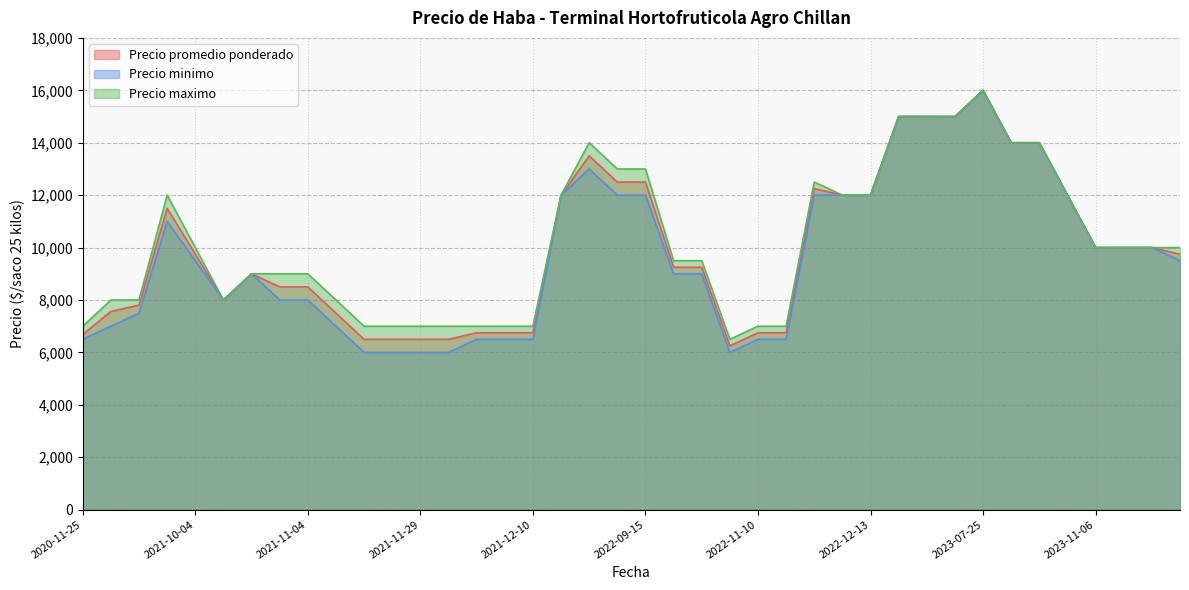

What is the difference between the second highest and second lowest values in the Precio minimo series?

9000